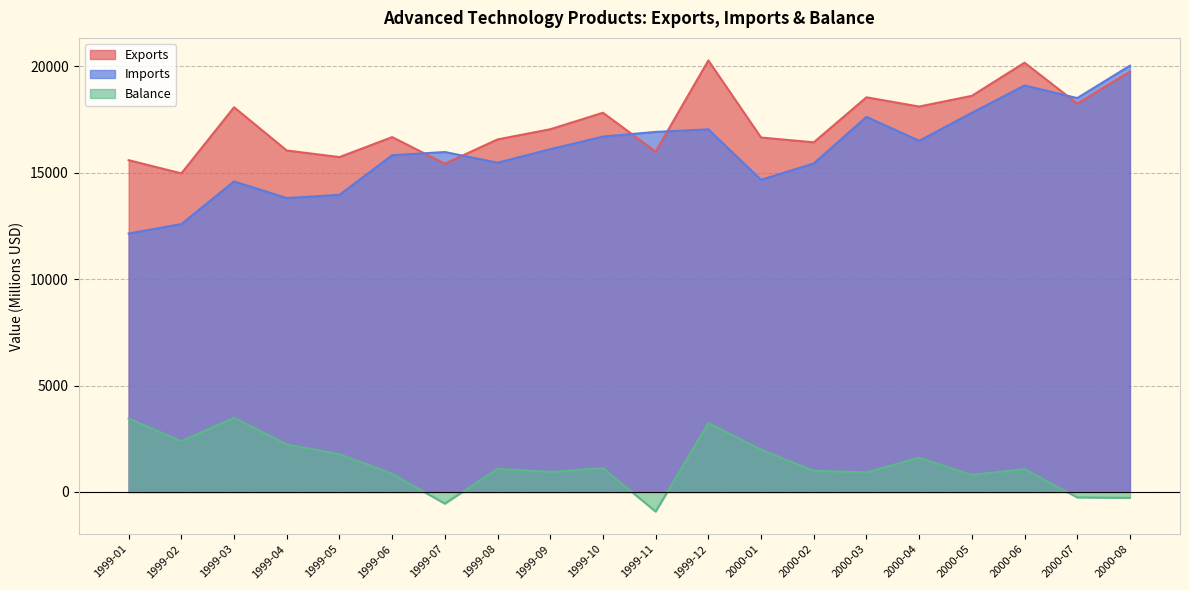

List the labels in order of Imports value, smallest first.

1999-01, 1999-02, 1999-04, 1999-05, 1999-03, 2000-01, 2000-02, 1999-08, 1999-06, 1999-07, 1999-09, 2000-04, 1999-10, 1999-11, 1999-12, 2000-03, 2000-05, 2000-07, 2000-06, 2000-08